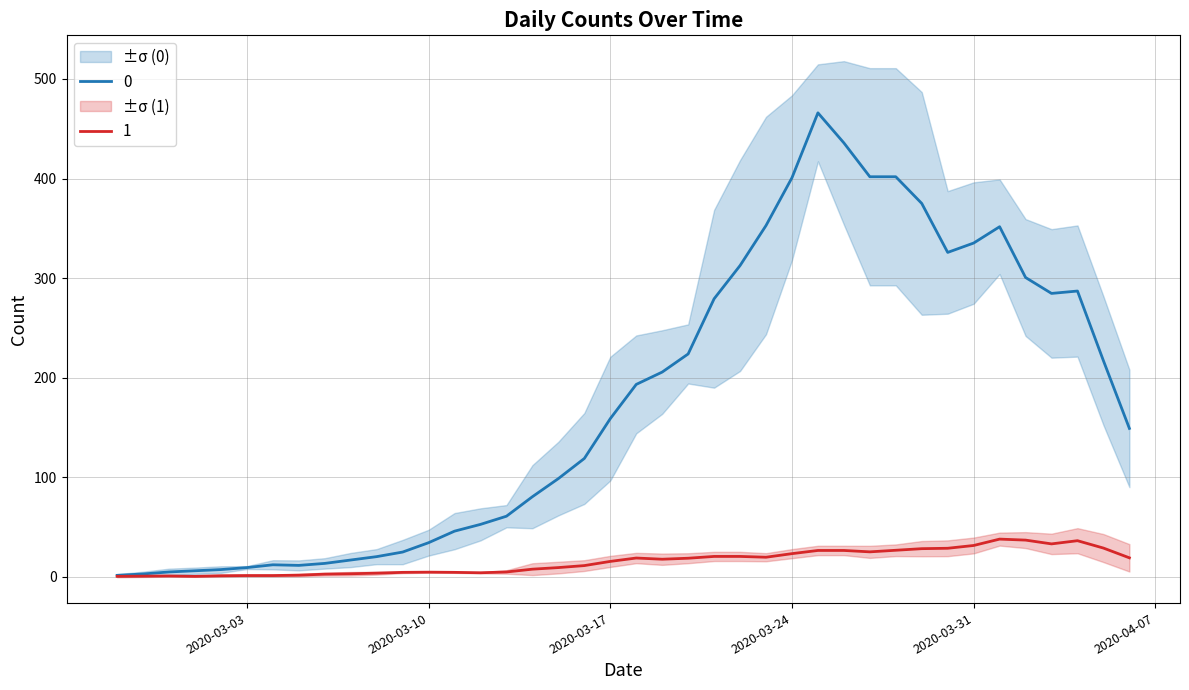

The 1 series shows 15.4 at 2020-03-17. True or false?

True